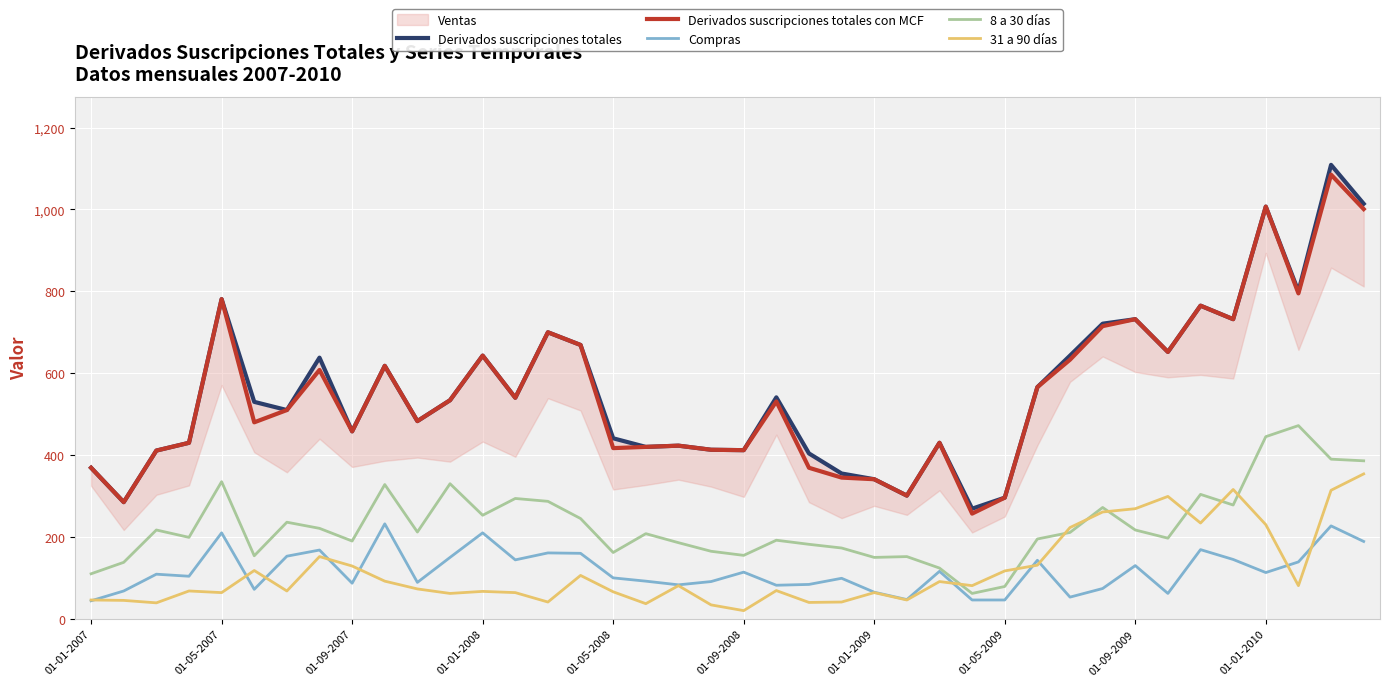

How many lines are shown in the chart?

5